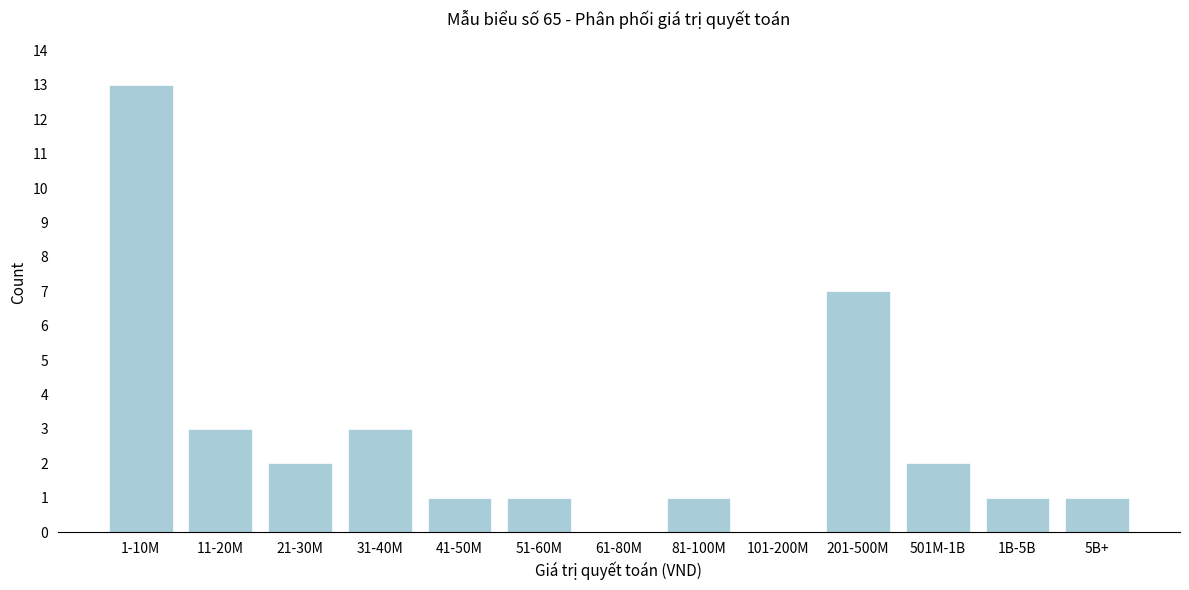

Reading left to right, list all the values displayed in this chart.

1-10M=13	11-20M=3	21-30M=2	31-40M=3	41-50M=1	51-60M=1	61-80M=0	81-100M=1	101-200M=0	201-500M=7	501M-1B=2	1B-5B=1	5B+=1